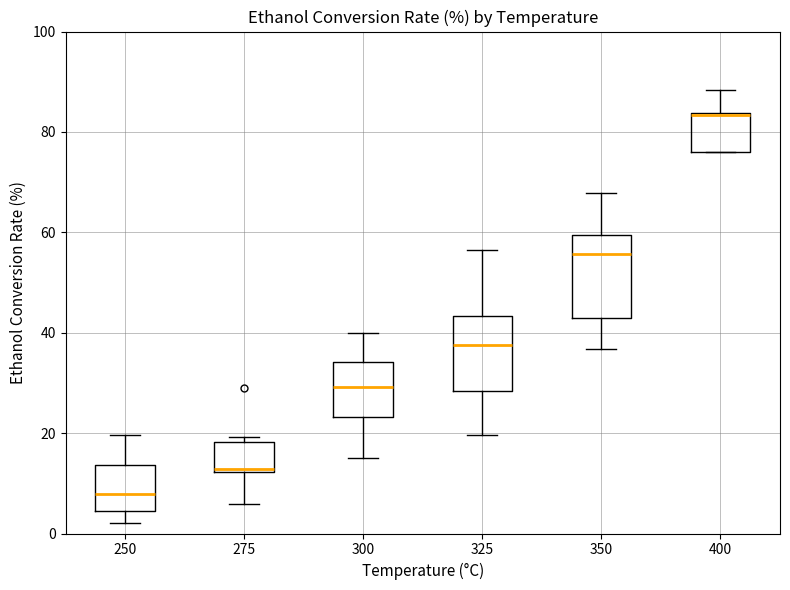

Where is the upper edge of the box at x = 275 on the y-axis? The values are not printed on the chart, so give them approximately, as read against the axis.

18